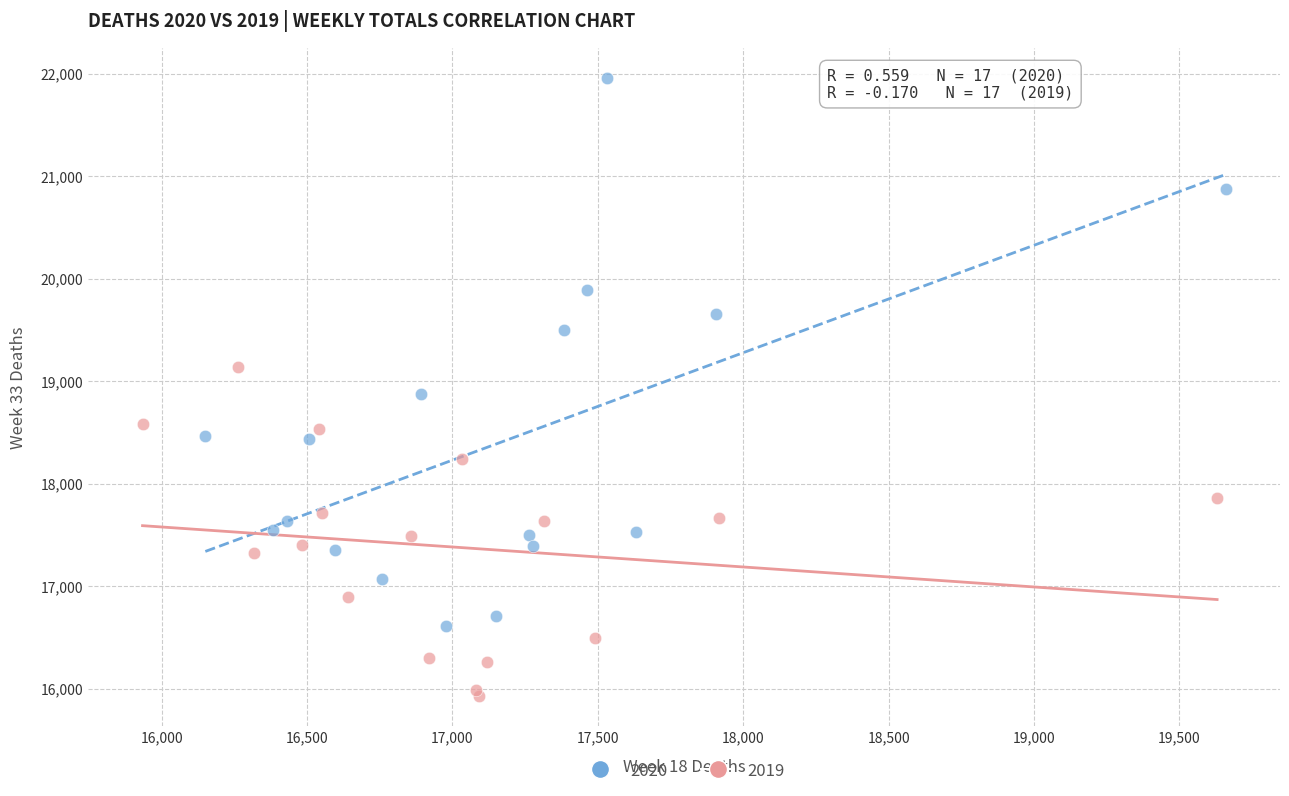

Which series has the widest spread of Y values?

2020